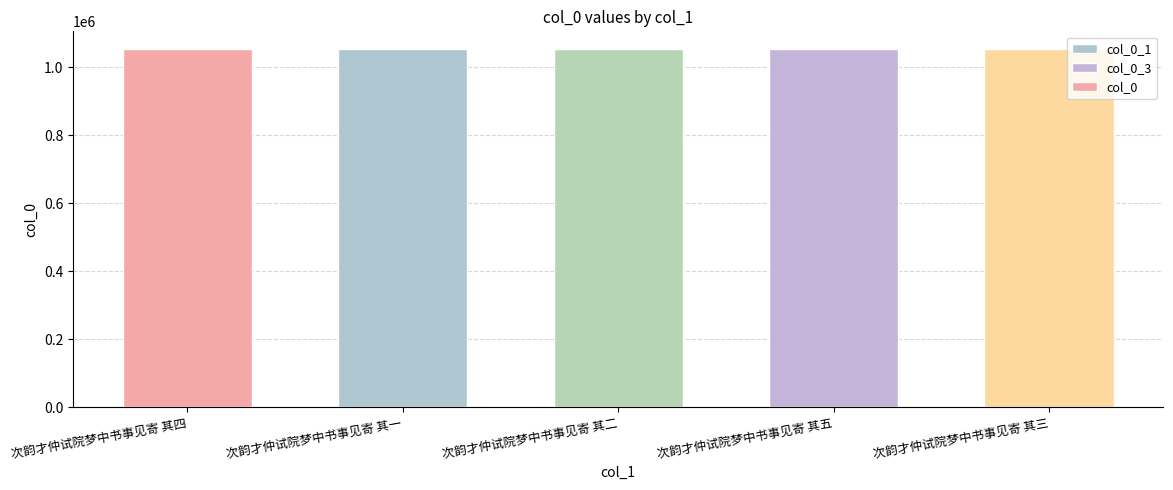

List the labels in order of value, smallest first.

次韵才仲试院梦中书事见寄 其一, 次韵才仲试院梦中书事见寄 其二, 次韵才仲试院梦中书事见寄 其三, 次韵才仲试院梦中书事见寄 其四, 次韵才仲试院梦中书事见寄 其五